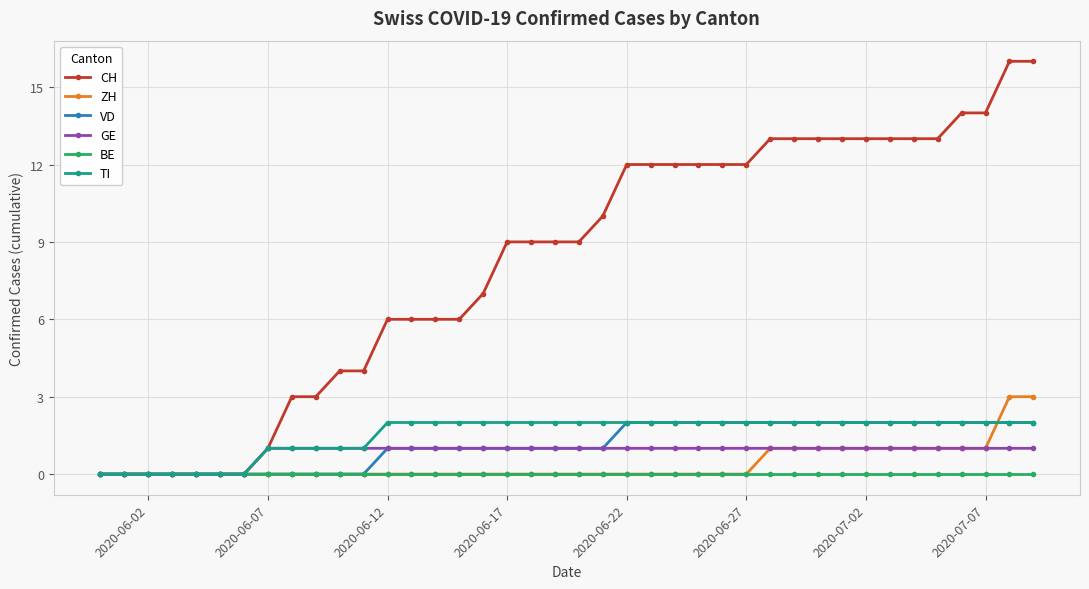

Which series has the largest total across all categories?

CH